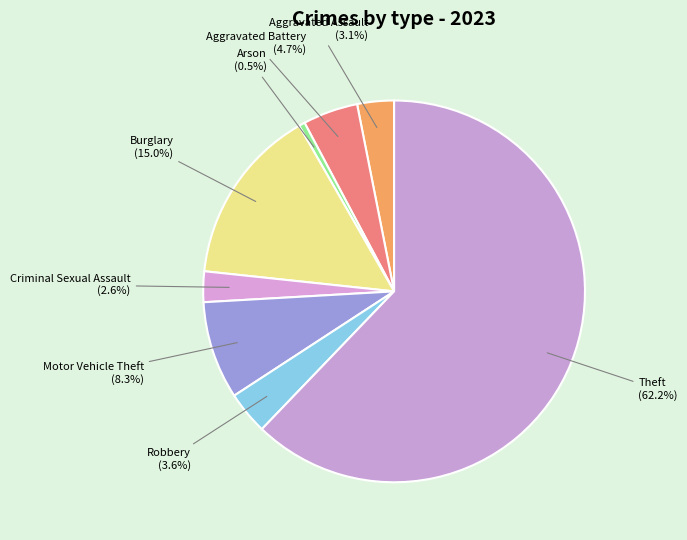

True or false: Aggravated Battery accounts for 5% of the total.

True